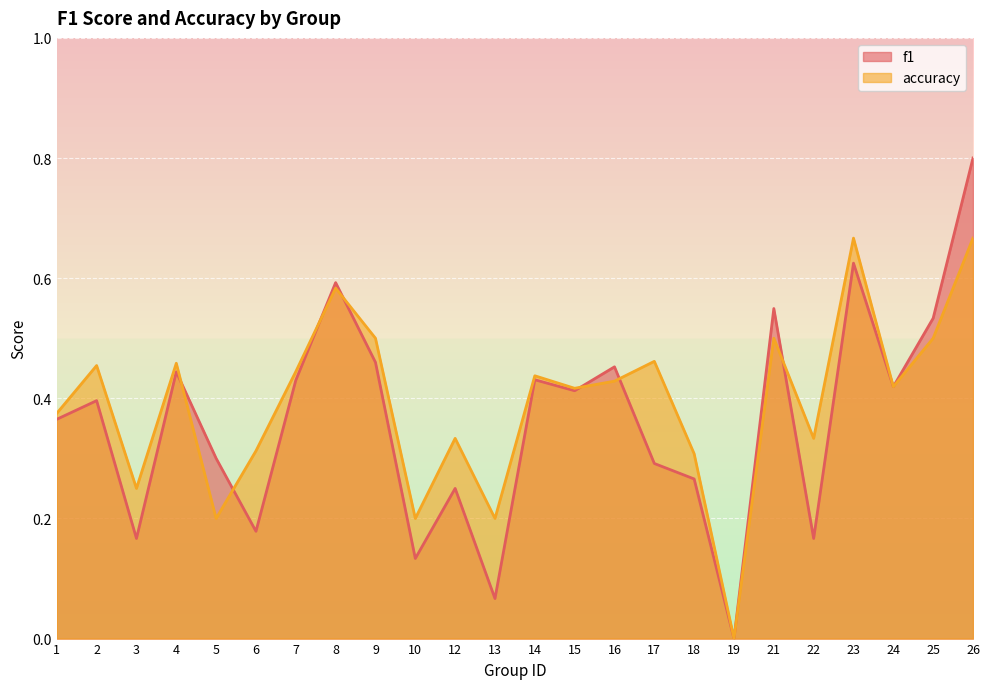

What is the difference between the maximum and minimum values in the f1 series?

0.8